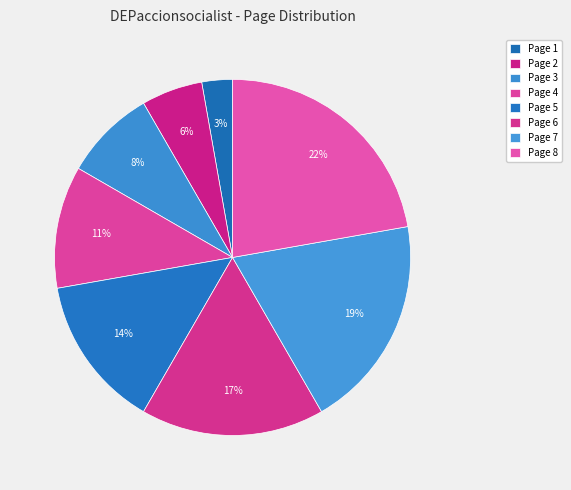

Which slice is the smallest?

Page 1